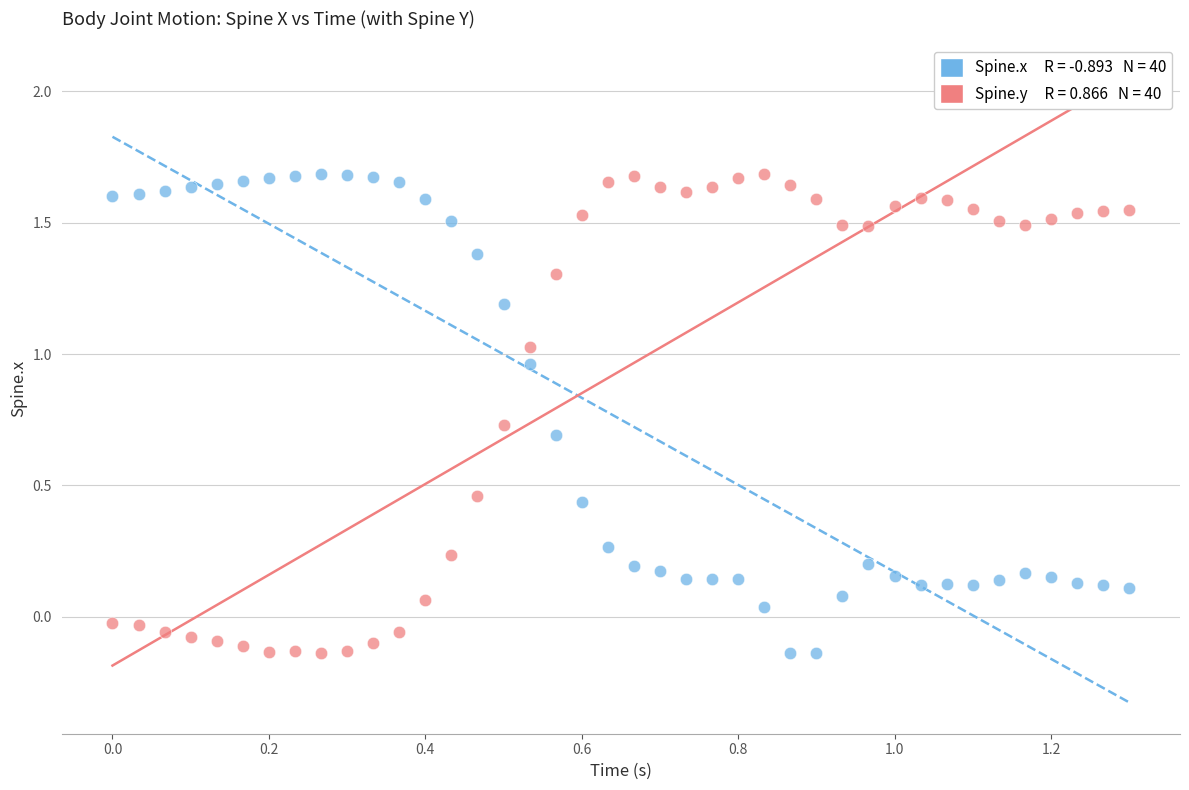

Across all data points, what is the range of Y values (max minus min)?

1.8